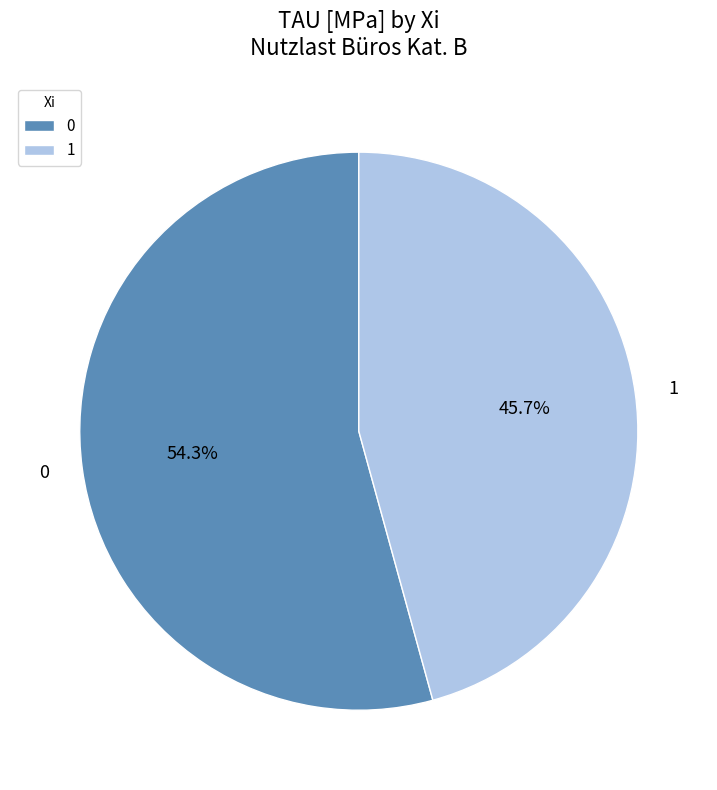

Is 0 the majority of the pie?

Yes